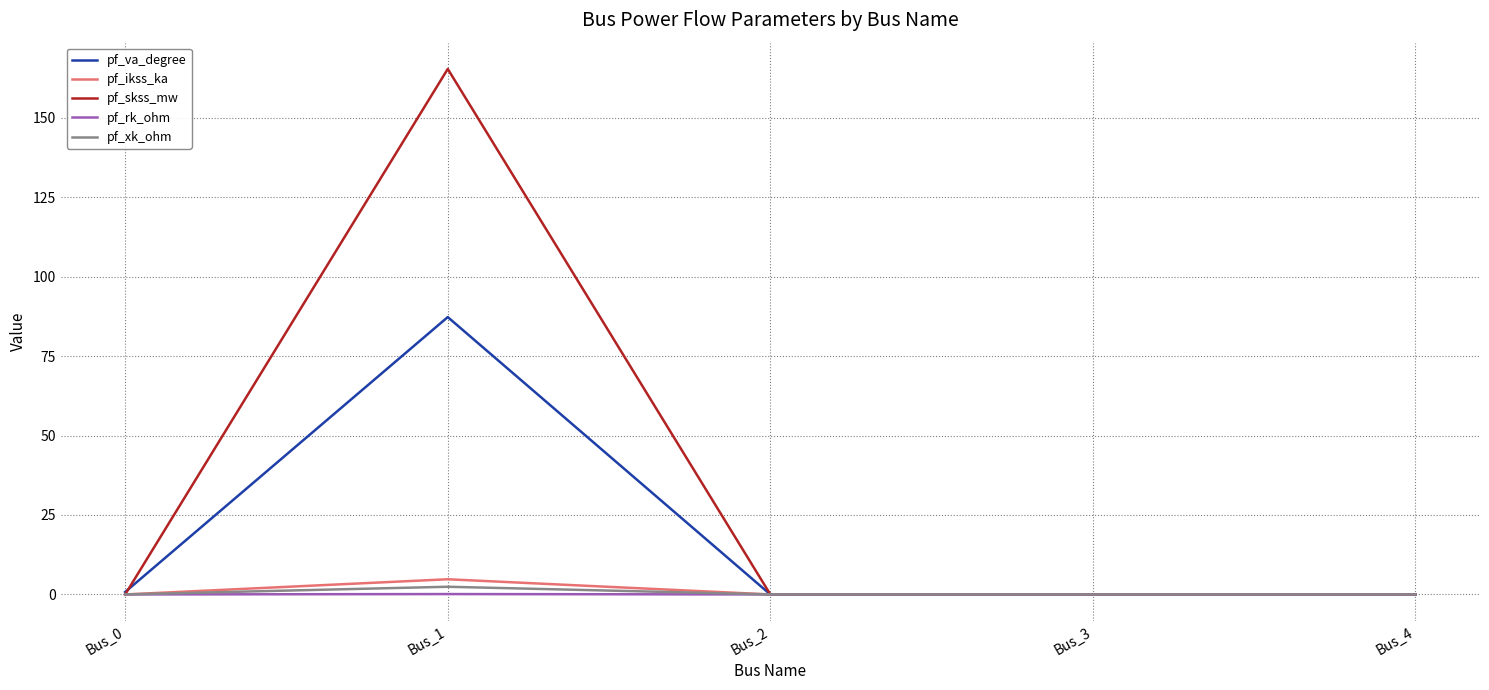

True or false: pf_skss_mw has more than 0 interior local peaks.

True